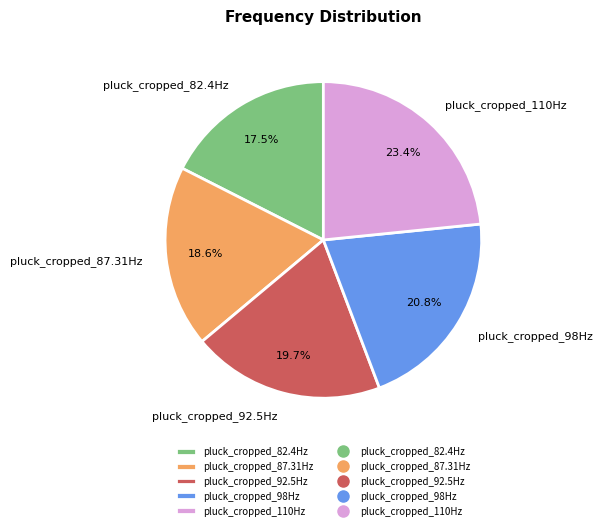

Count the number of slices in the pie.

5